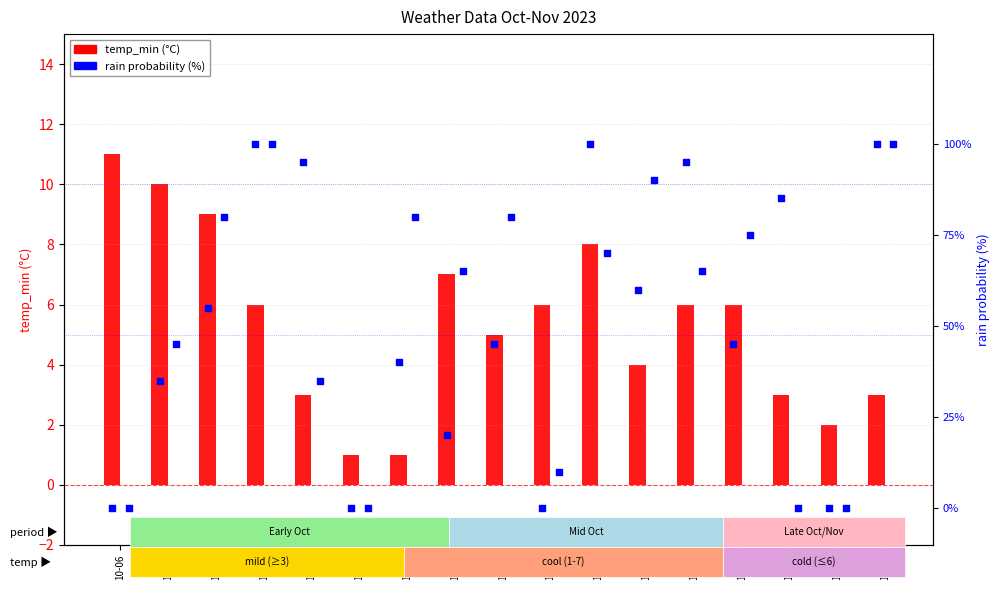

Which series has the largest Y range (max minus min)?

rain_12-18